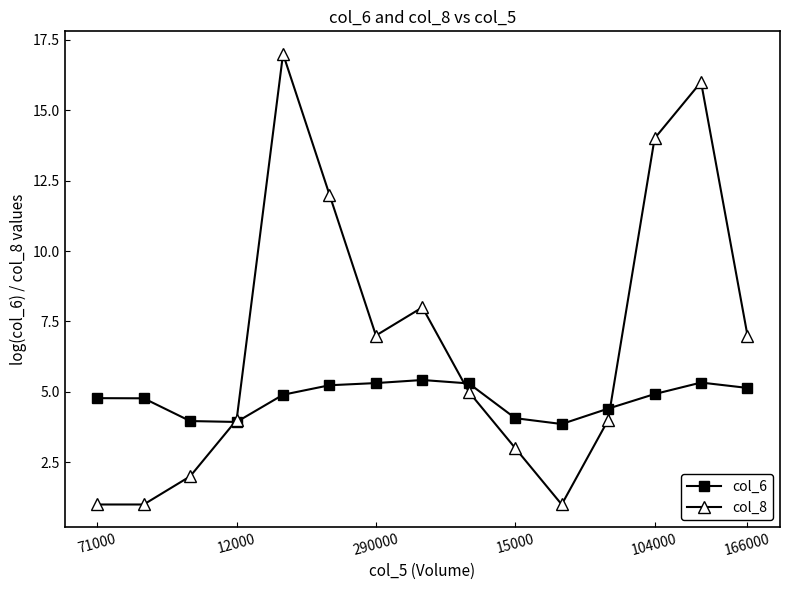

What is the highest value of the col_6 series?

5.4